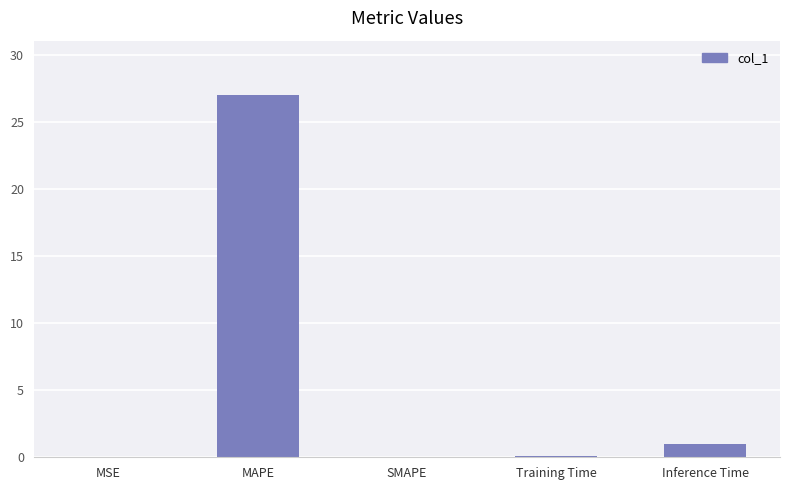

True or false: the data shows 14.4 at MAPE.

False